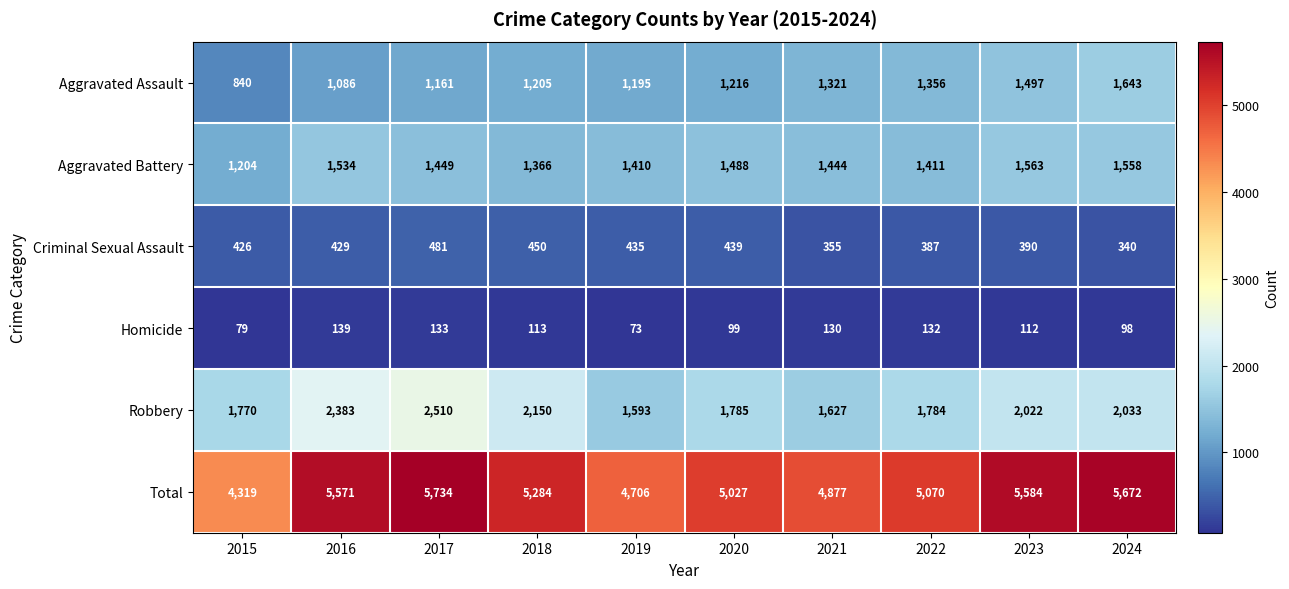

Which label corresponds to the largest value in the chart?

2017